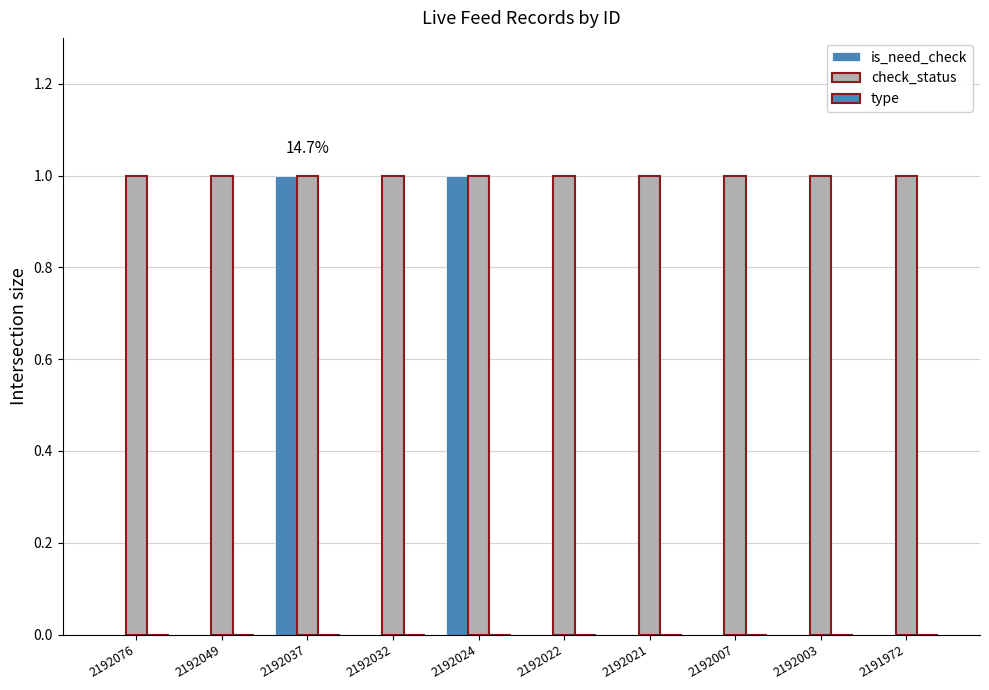

How many groups of bars are there?

10